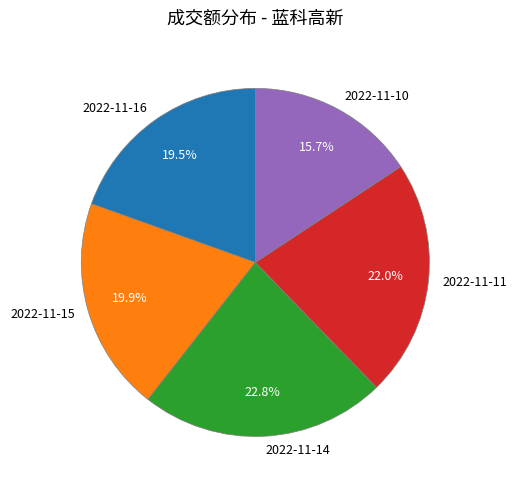

Between 2022-11-14 and 2022-11-11, which is larger?

2022-11-14